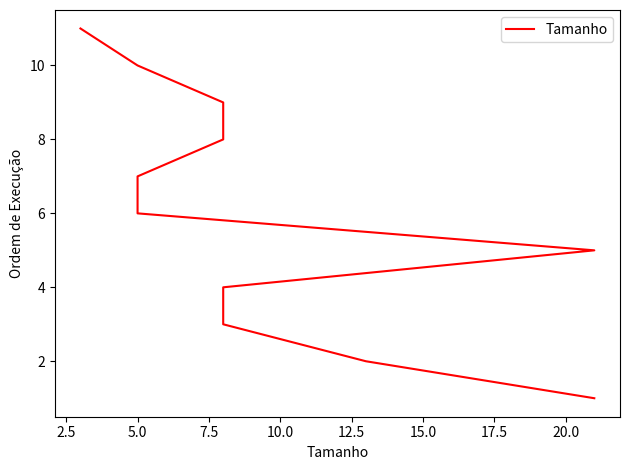

Read the value at 20.0, to the nearest 10.

10